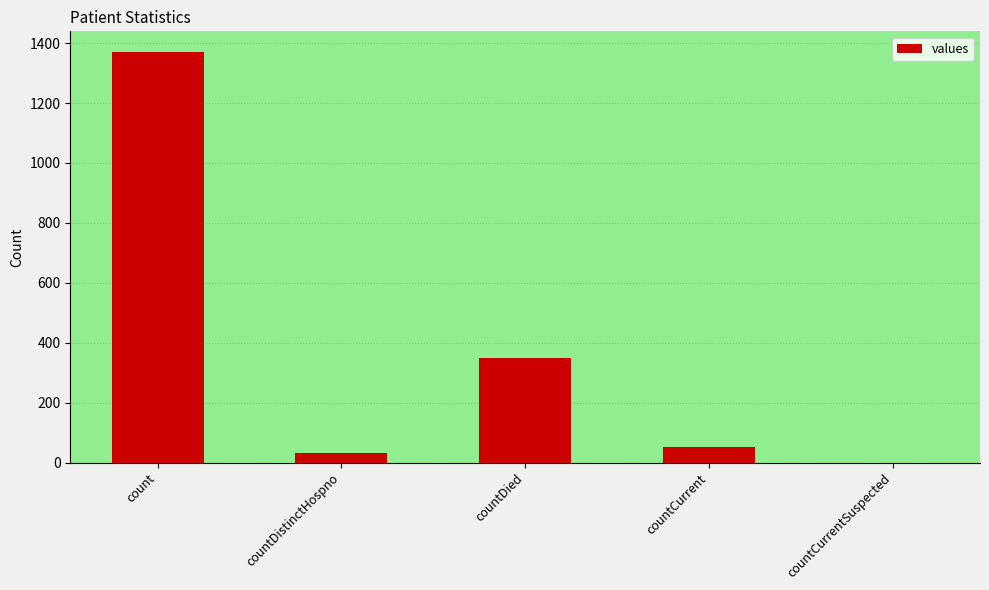

What is the sum of the values at countDistinctHospno and countDied?

382